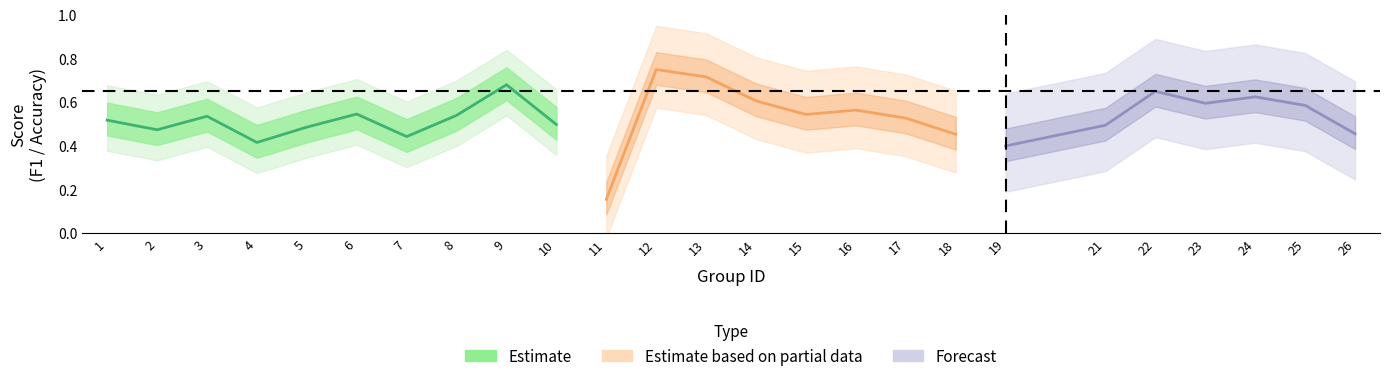

Between 5 and 6, which is larger?

6